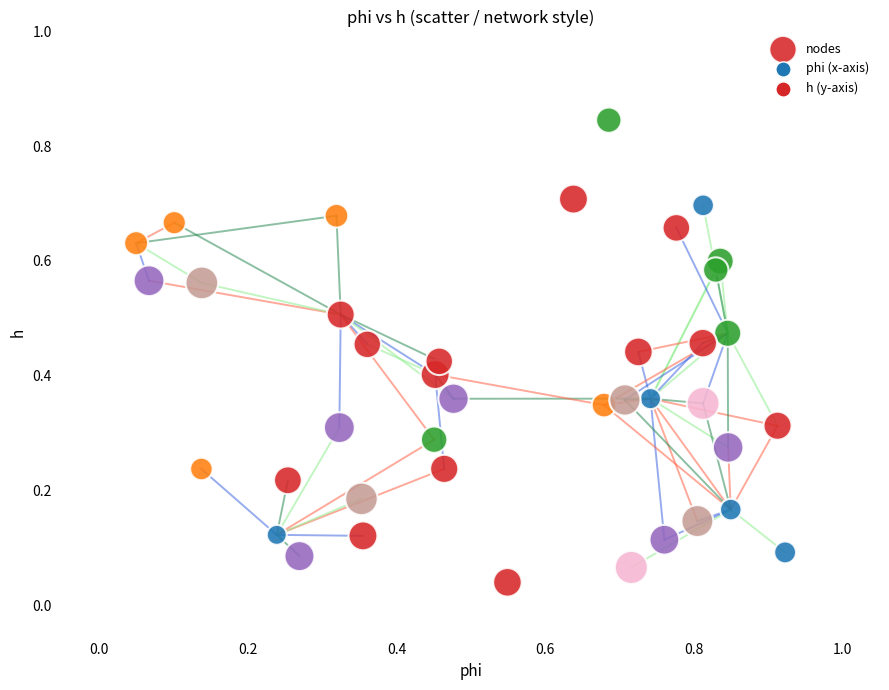

What is the range of X values (max minus min)?

0.9